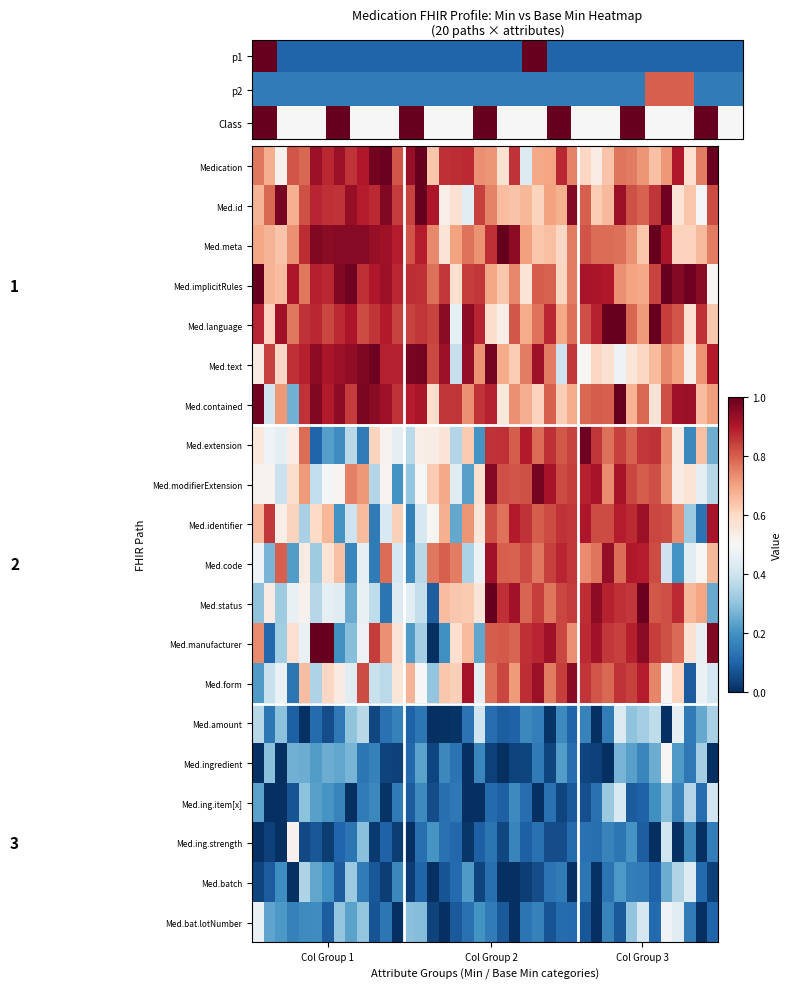

How many categories are shown in the chart?

40